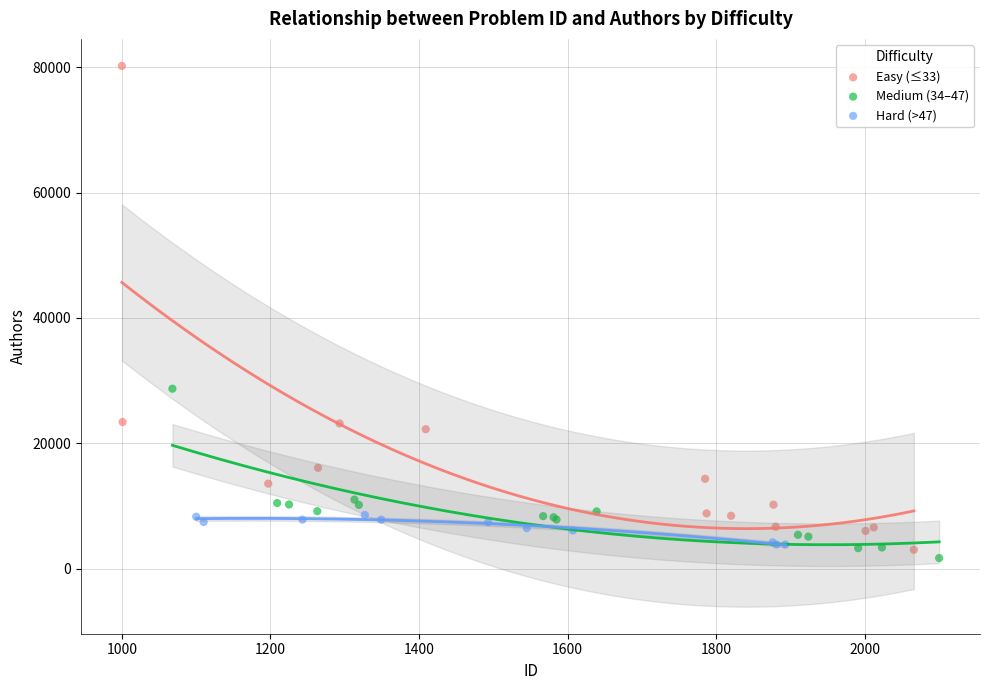

Which series contains the highest Y value?

Easy (≤33)